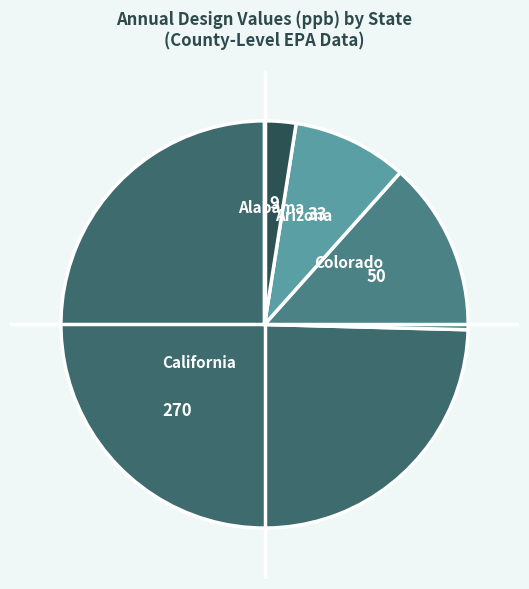

Is there any slice that represents more than half of the pie?

Yes